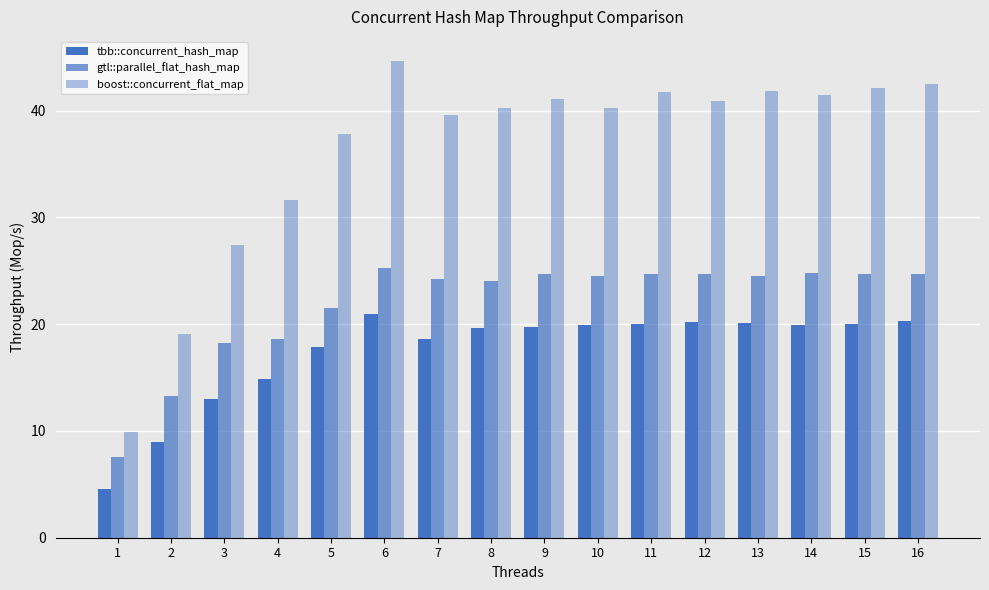

What is the average value of the gtl::parallel_flat_hash_map series?

21.9